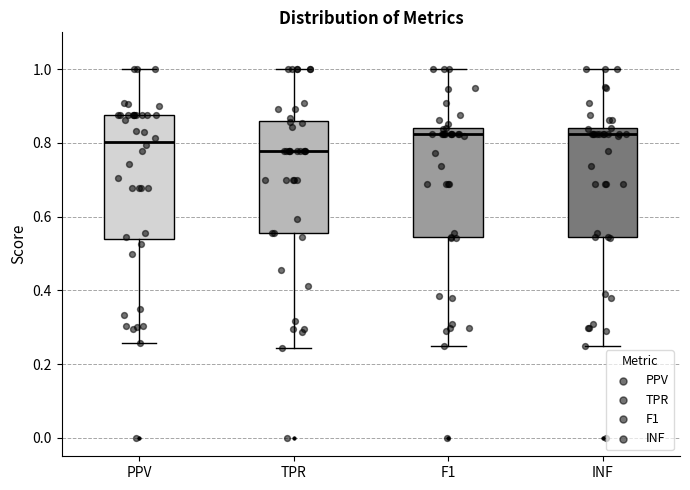

Reading left to right, read every box against the y-axis: the position of its median line, the range the box covers, and the ends of its whiskers. The values are not printed on the chart, so give them approximately, as read against the axis.

PPV: median 0.80, box 0.54 to 0.88, whiskers 0.26 to 1.00
TPR: median 0.78, box 0.56 to 0.86, whiskers 0.24 to 1.00
F1: median 0.82, box 0.54 to 0.84, whiskers 0.26 to 1.00
INF: median 0.82, box 0.54 to 0.84, whiskers 0.26 to 1.00